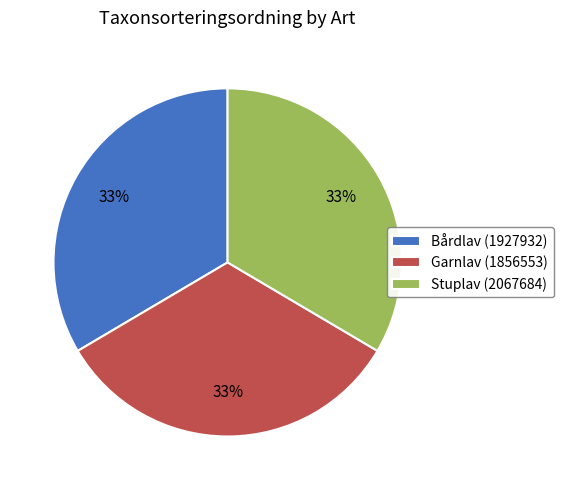

Does any single category account for the majority?

No